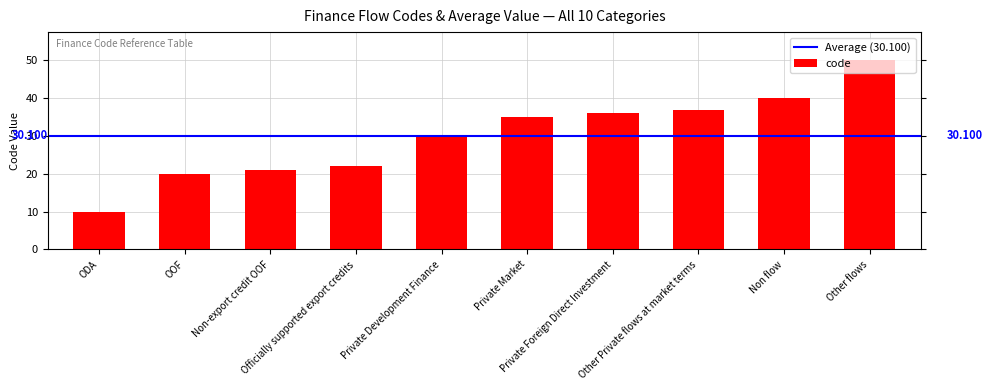

What value does the data have at Other Private flows at market terms?

37